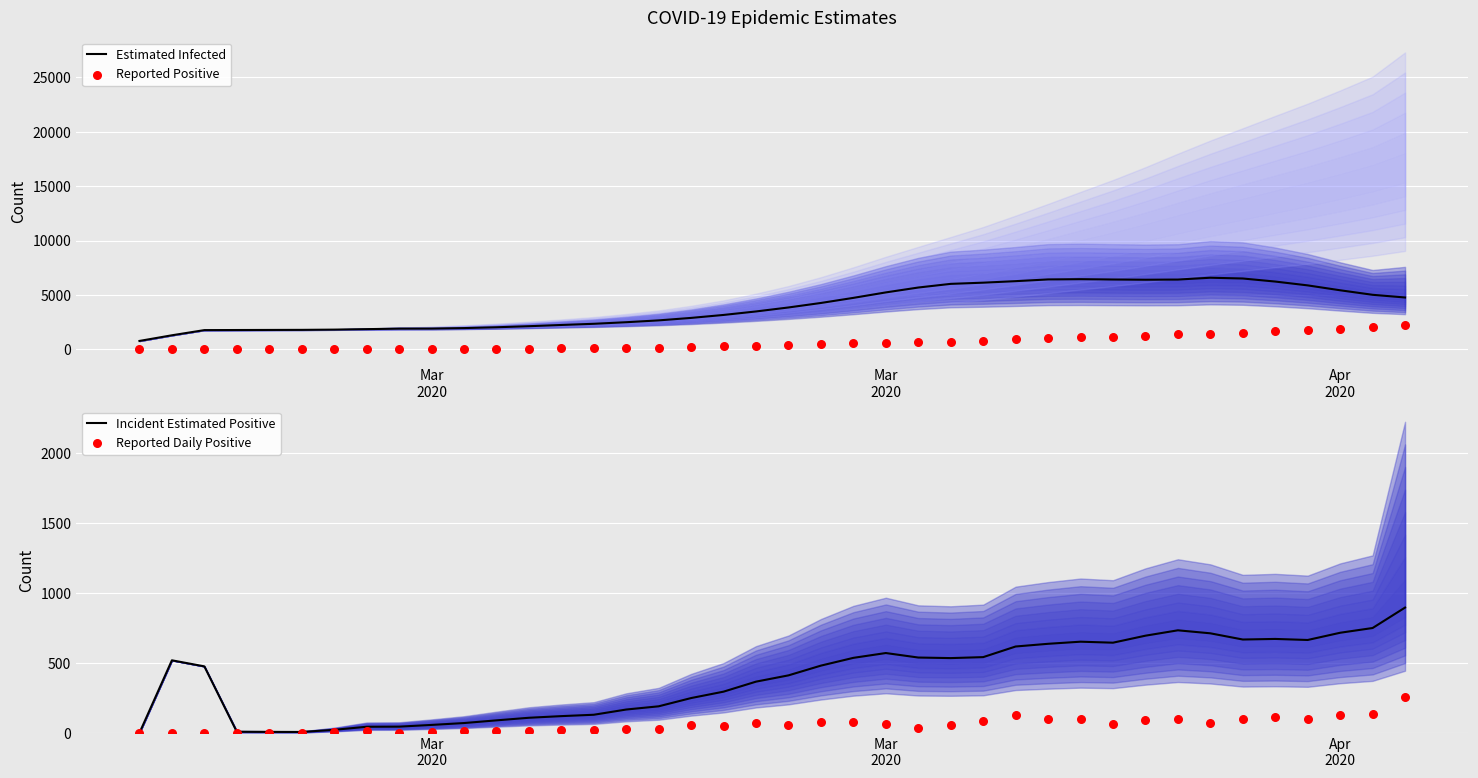

At how many categories does at least one series exceed 583?

40